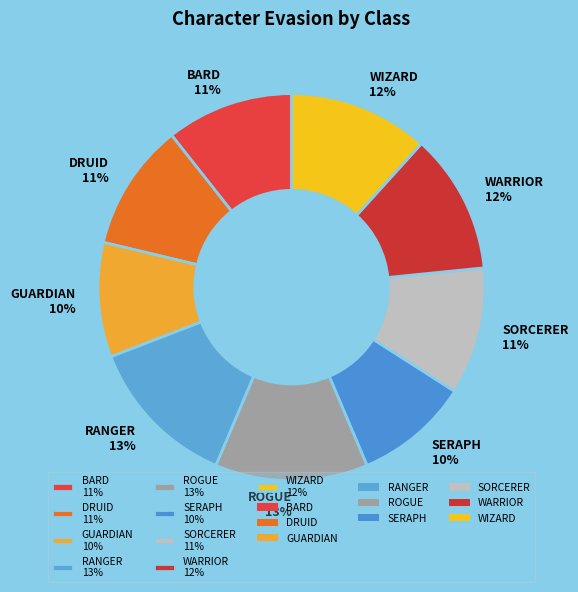

To the nearest percent, what portion does SERAPH represent?

10%